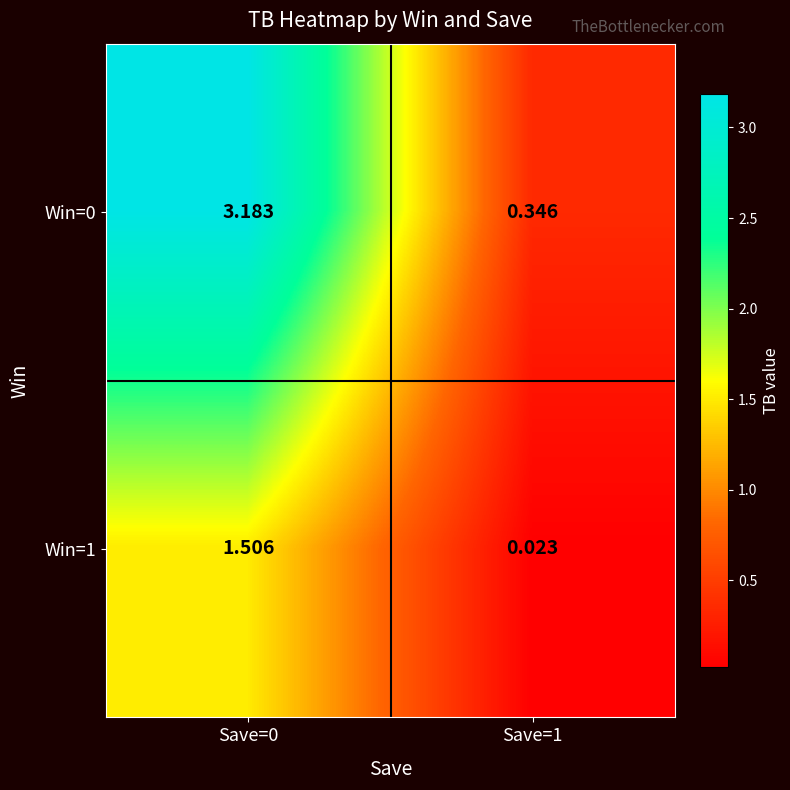

Is the value of Win=0 at Save=0 greater than the value of Win=1 at Save=1?

Yes